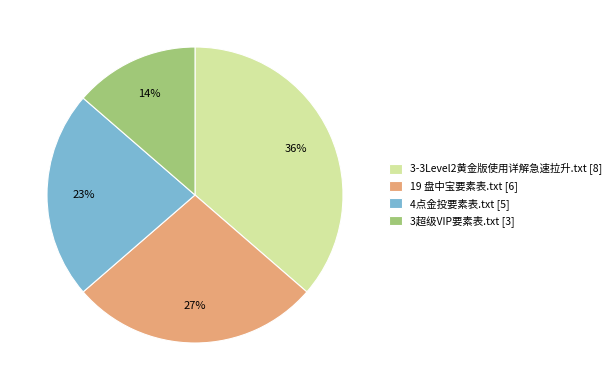

To the nearest percent, what portion does 4点金投要素表.txt [5] represent?

23%